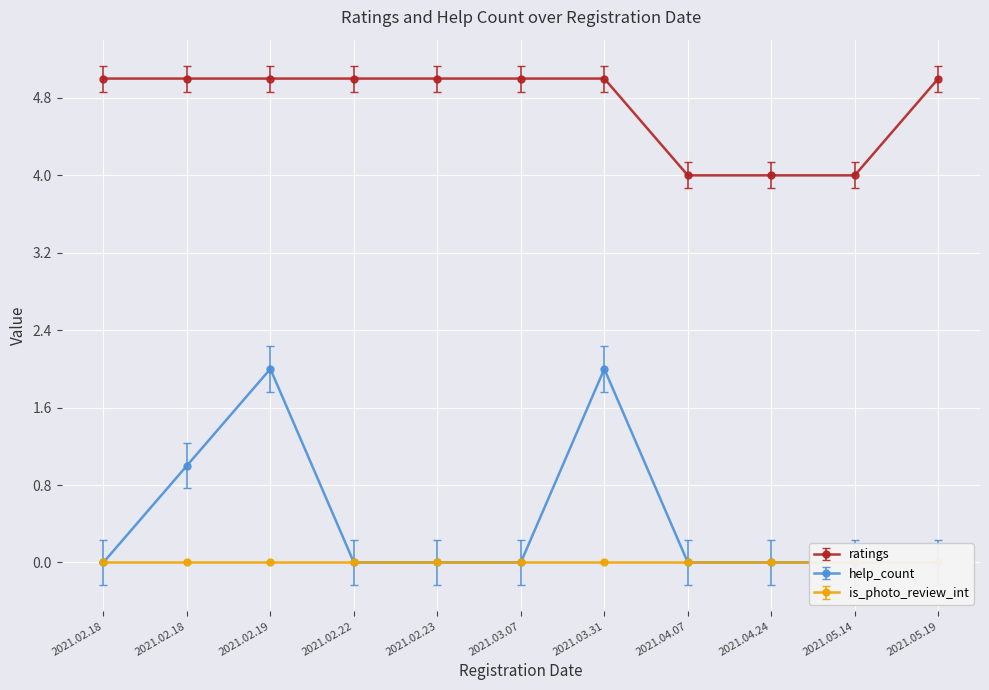

What is the label of the 4th point from the left?

2021.02.22